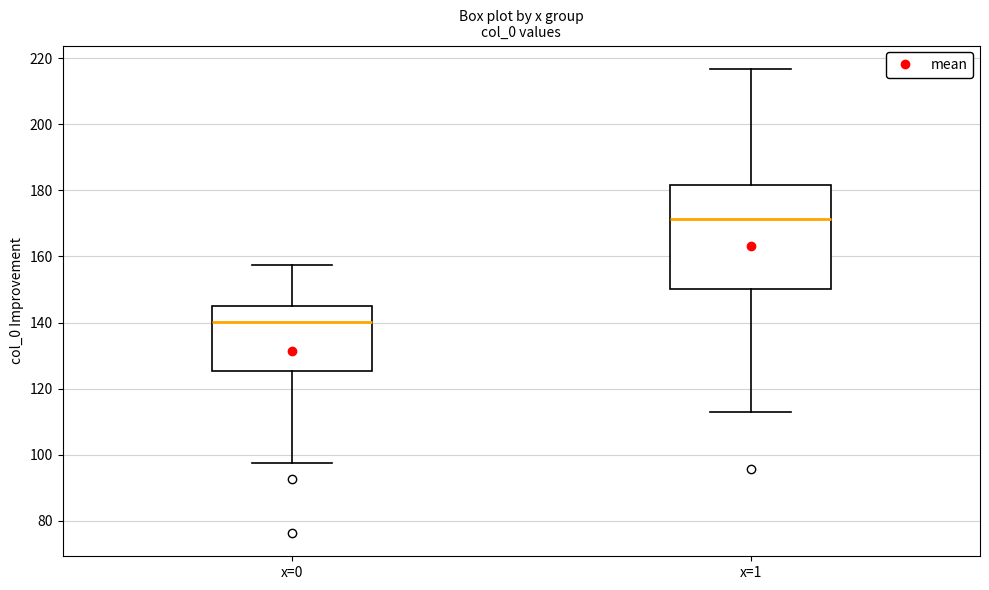

Reading left to right, read every box against the y-axis: the position of its median line, the range the box covers, and the ends of its whiskers. The values are not printed on the chart, so give them approximately, as read against the axis.

x=0: median 140, box 126 to 144, whiskers 98 to 158
x=1: median 172, box 150 to 182, whiskers 114 to 216